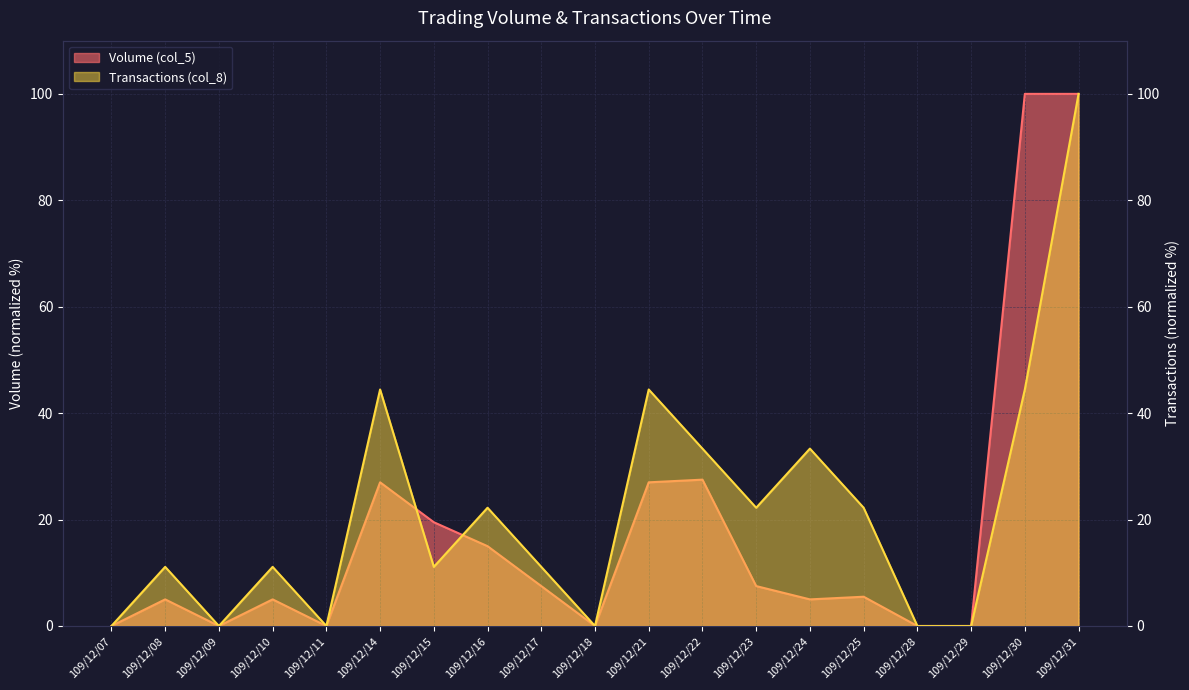

What is the sum of all Transactions (col_8) values?

411.1